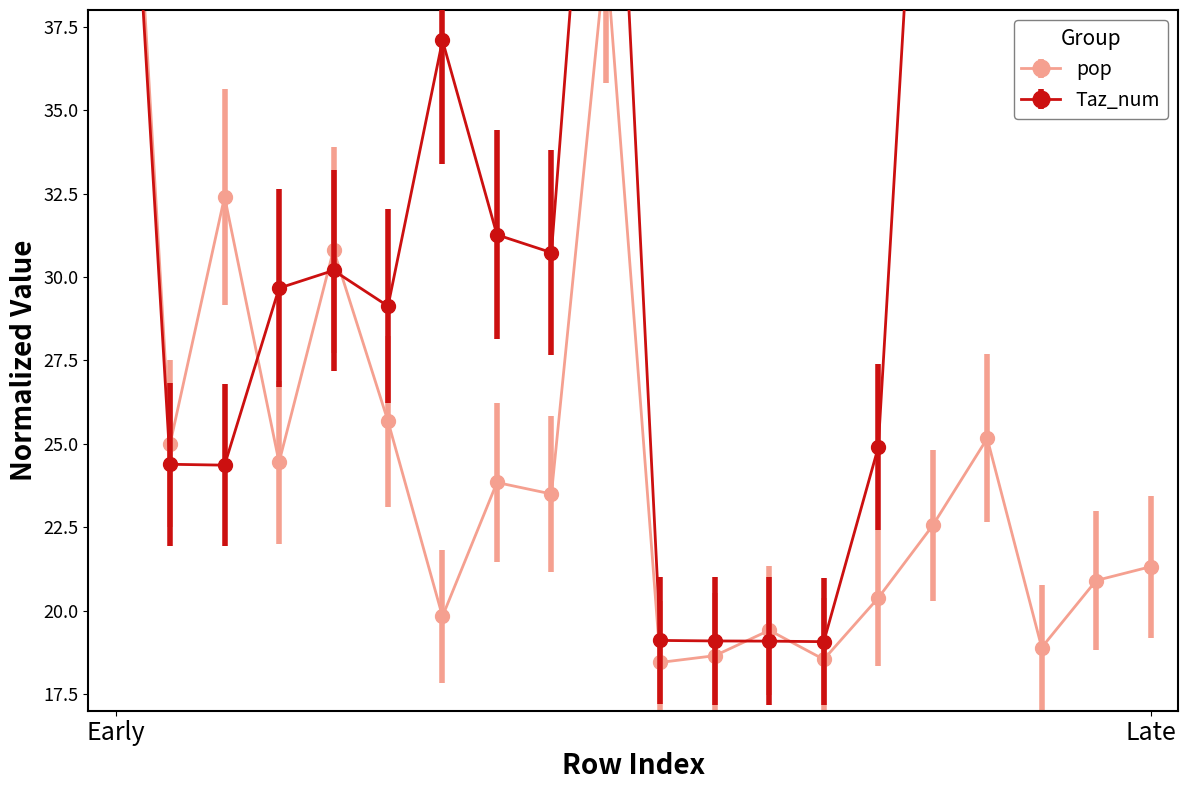

How many series are shown in this chart?

2